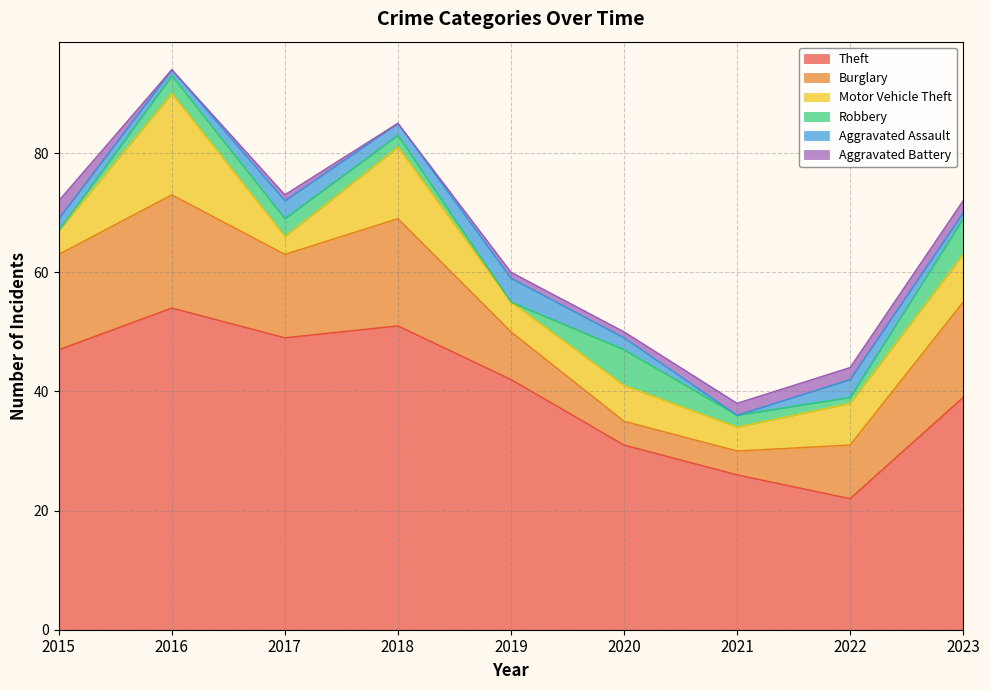

What is the difference between the maximum and minimum values in the Burglary series?

15